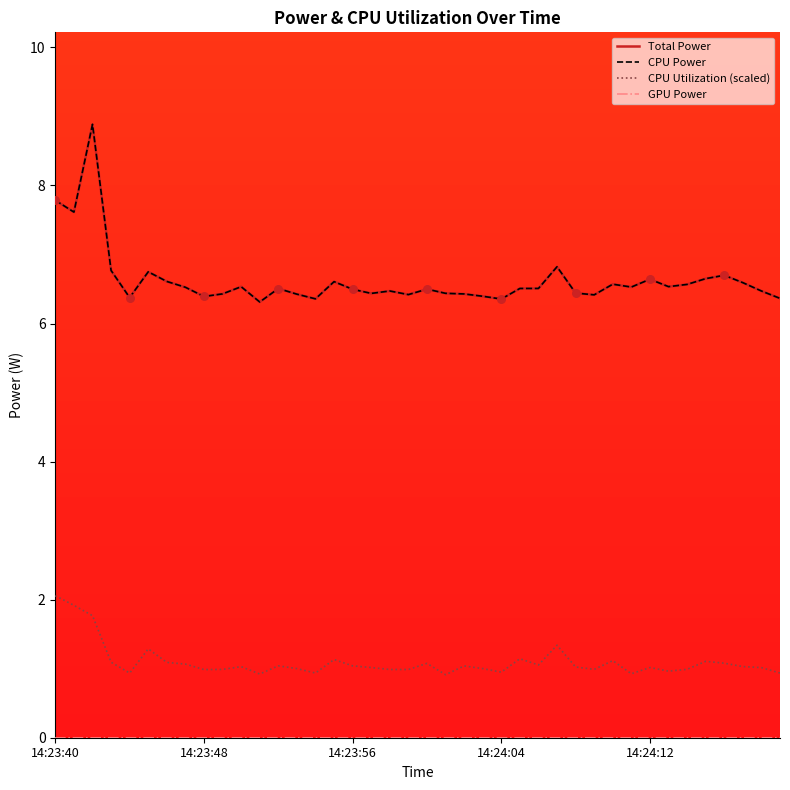

Which series has the largest total across all categories?

Total Power